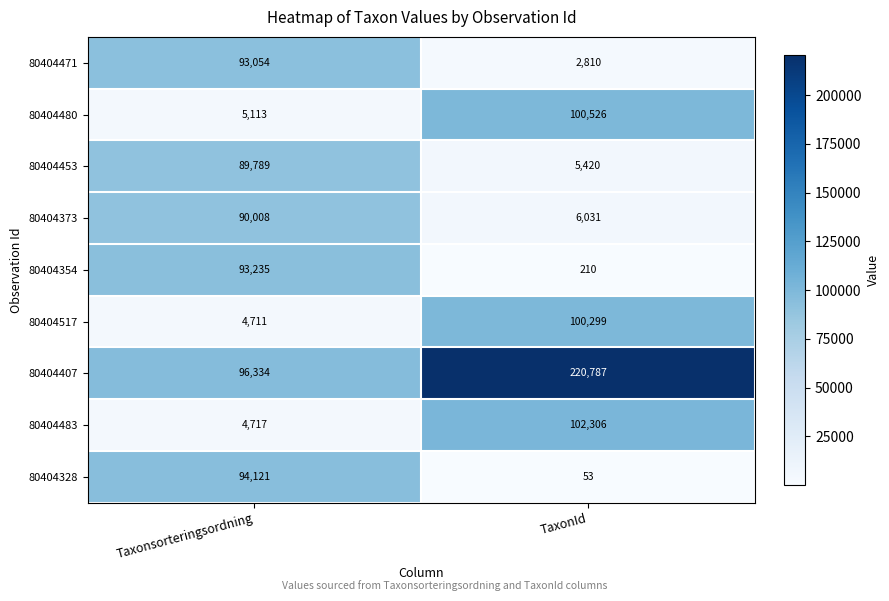

Which series changed the most between Taxonsorteringsordning and TaxonId?

80404407